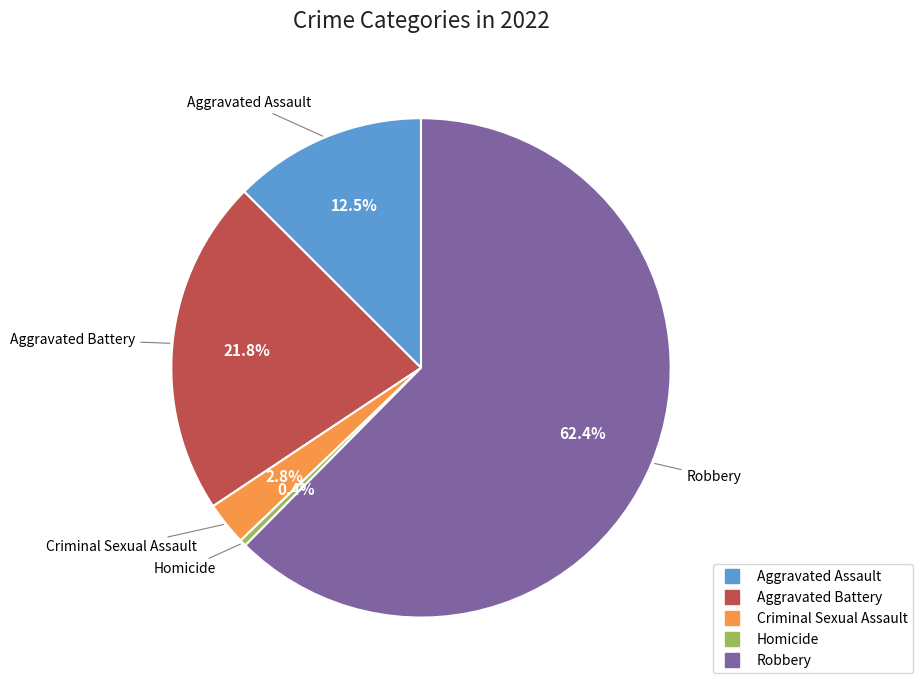

Count the number of slices in the pie.

5